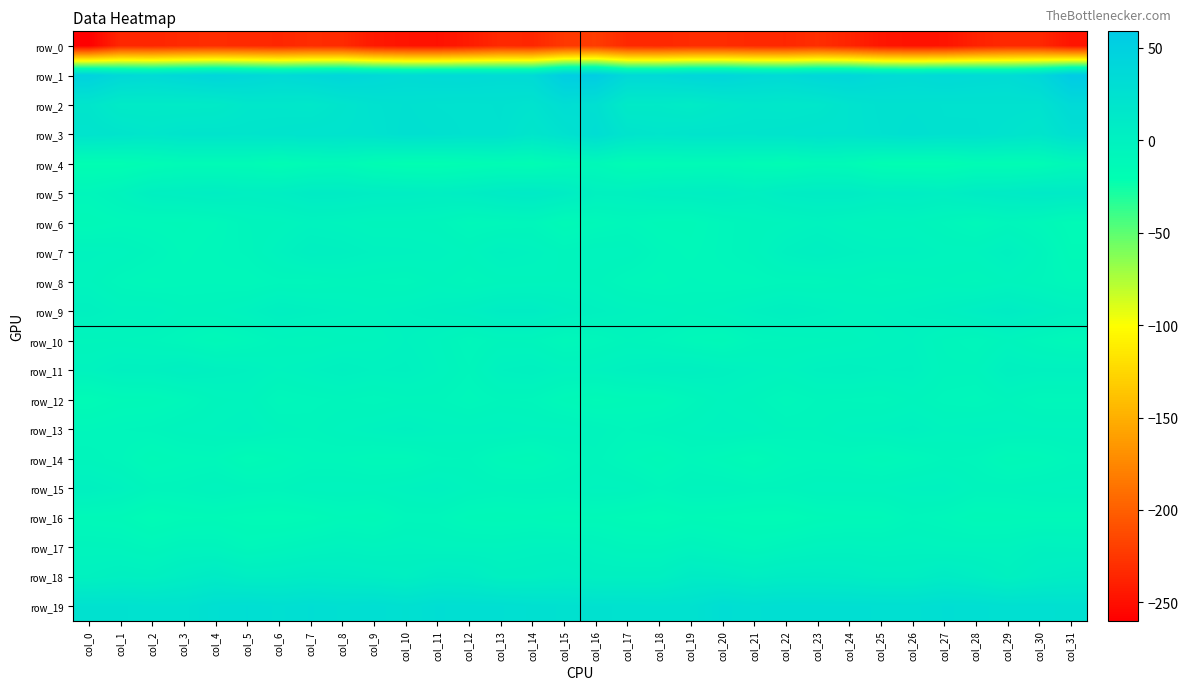

List the labels in order of row_4 value, smallest first.

col_11, col_26, col_10, col_27, col_0, col_1, col_25, col_12, col_14, col_9, col_29, col_6, col_22, col_28, col_13, col_17, col_2, col_30, col_21, col_18, col_19, col_4, col_5, col_7, col_3, col_24, col_20, col_15, col_23, col_8, col_16, col_31